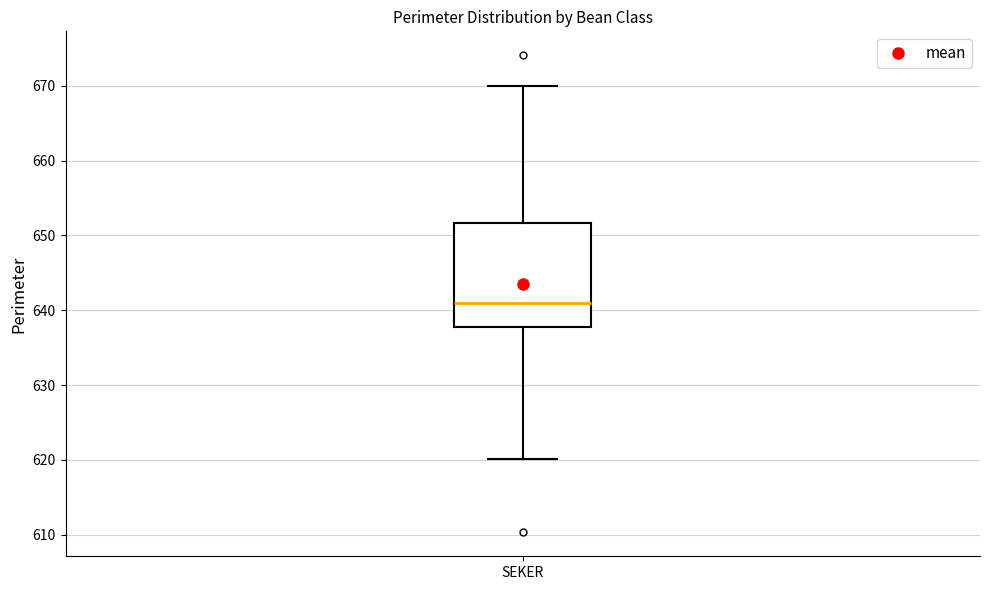

Transcribe this box plot: give where the median line is, the range the box spans, and where the two whiskers end, as read against the y-axis. The values are not printed on the chart, so give them approximately, as read against the axis.

median 641, box 638 to 652, whiskers 620 to 670